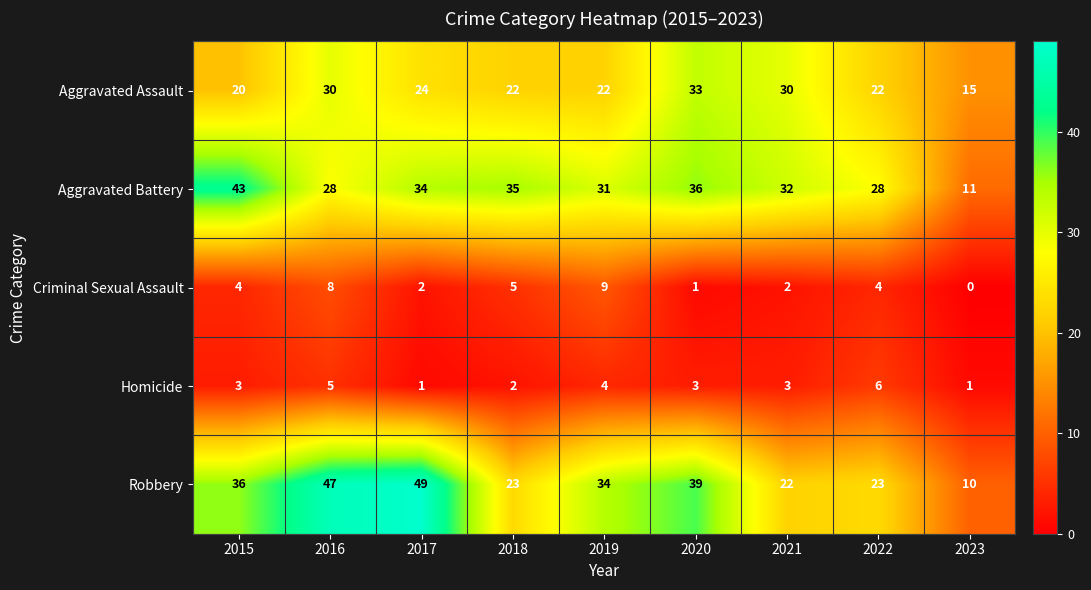

Count the number of data series in this chart.

5